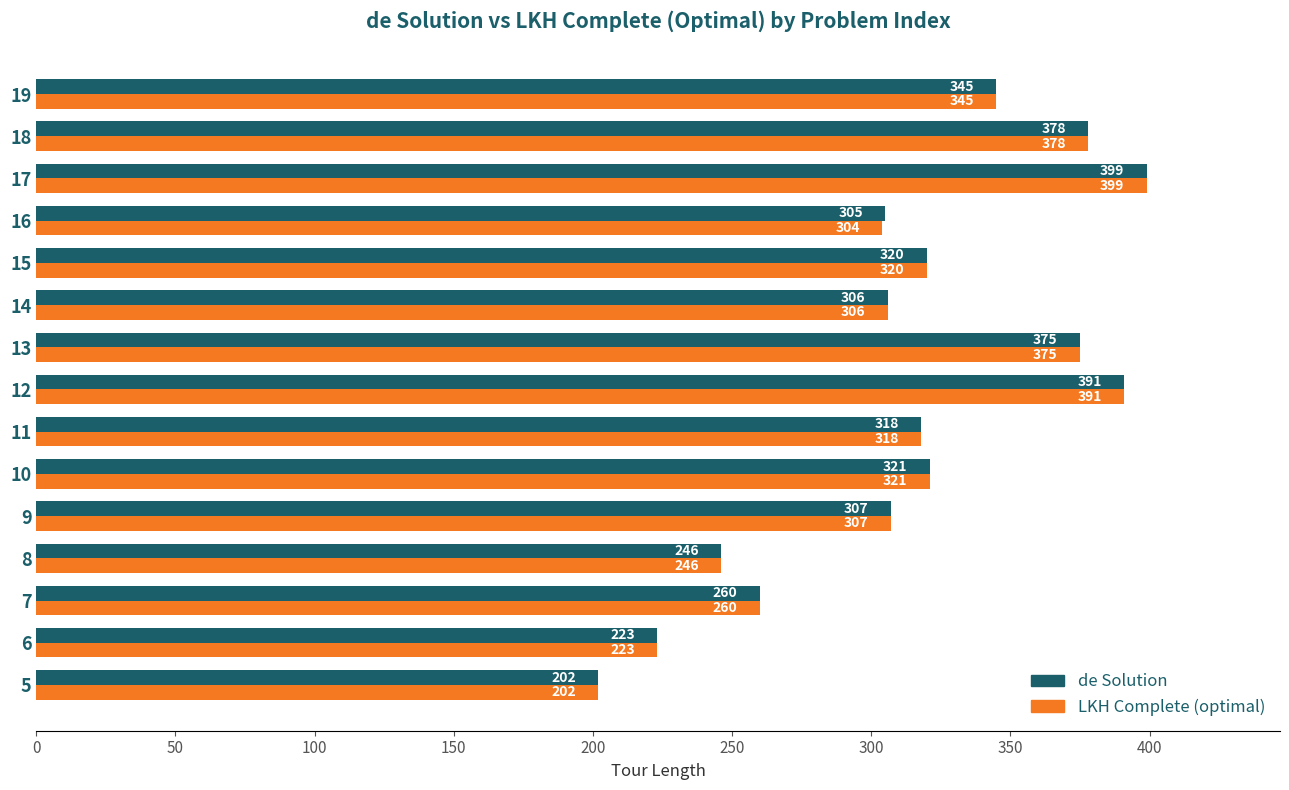

Is it true that de Solution equals 510 at 16?

False